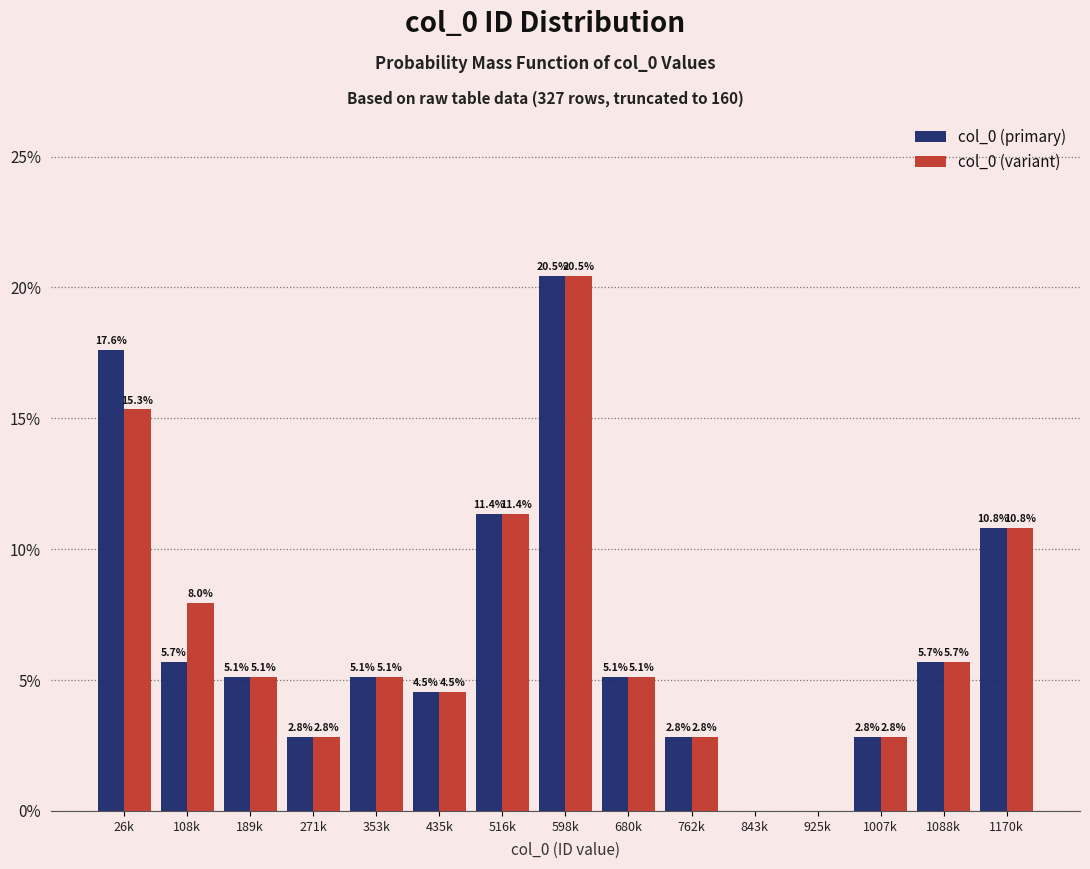

Reading left to right, what are all the values shown in this chart?

col_0 (primary): 26k=17.6	108k=5.7	189k=5.1	271k=2.8	353k=5.1	435k=4.5	516k=11.4	598k=20.5	680k=5.1	762k=2.8	843k=0.0	925k=0.0	1007k=2.8	1088k=5.7	1170k=10.8
col_0 (variant): 26k=15.3	108k=8.0	189k=5.1	271k=2.8	353k=5.1	435k=4.5	516k=11.4	598k=20.5	680k=5.1	762k=2.8	843k=0.0	925k=0.0	1007k=2.8	1088k=5.7	1170k=10.8